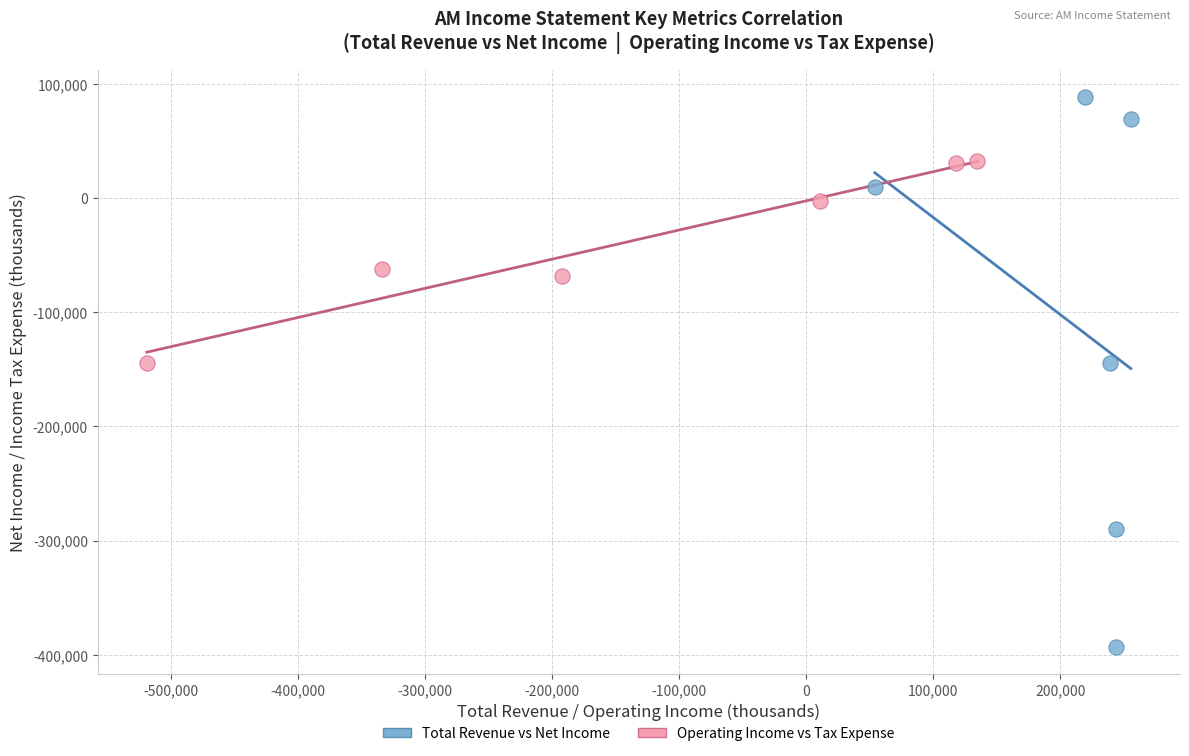

Which series has the largest Y range (max minus min)?

Total Revenue vs Net Income